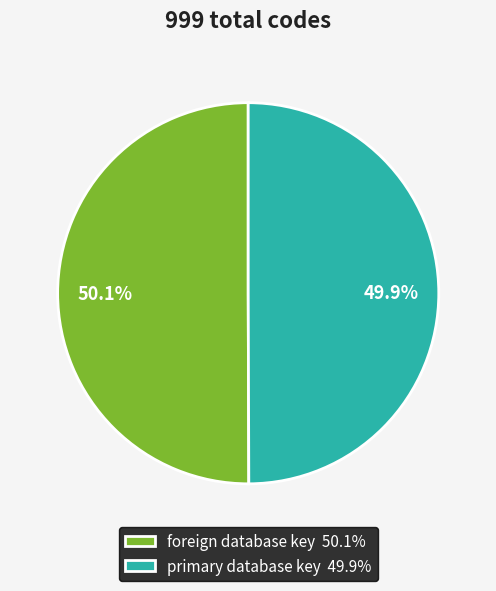

Is there a majority slice in this chart?

Yes